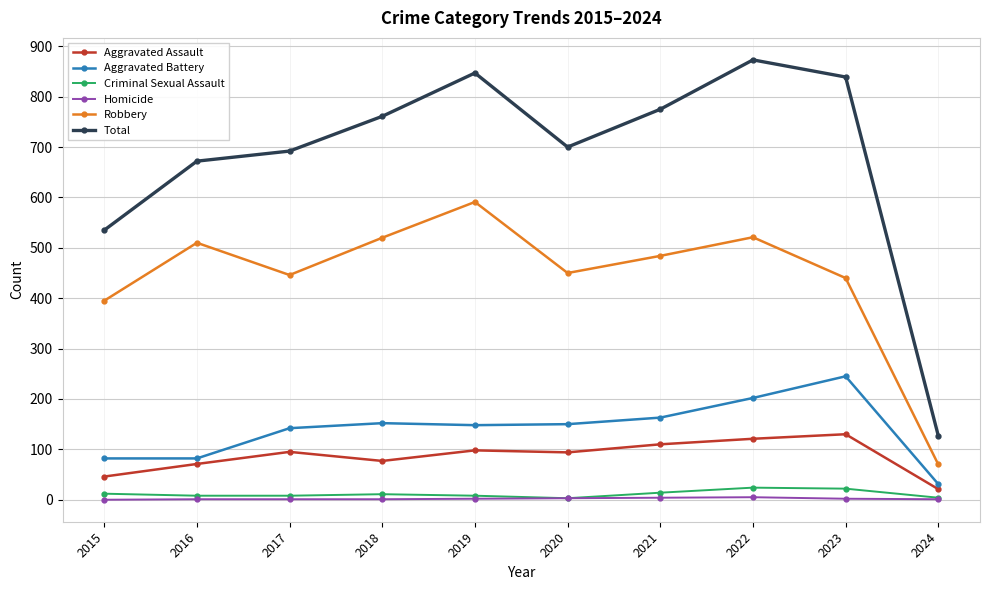

At which category does the chart reach its peak across all series?

2022